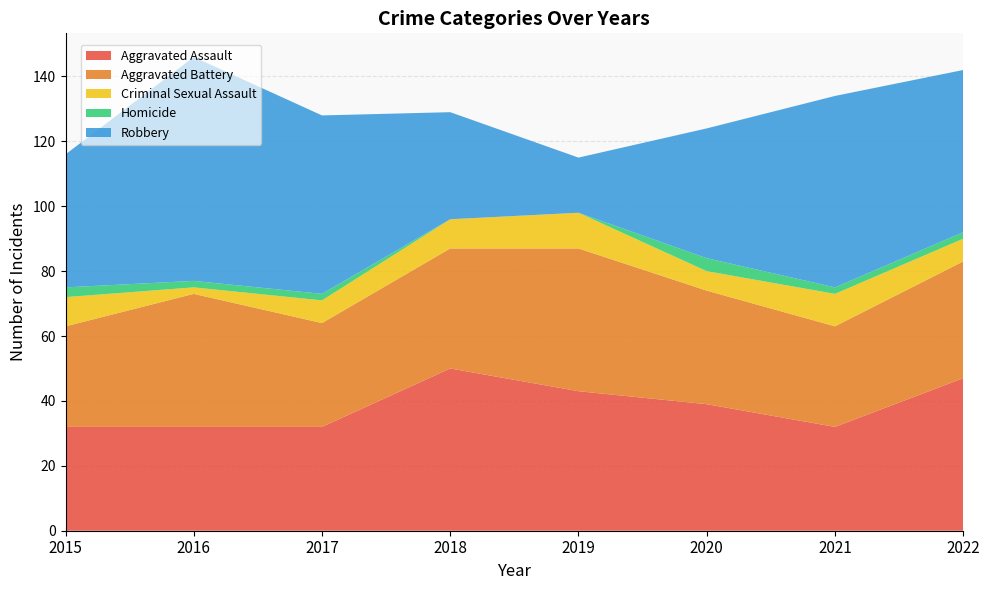

Reading right to left, what are all the values shown in this chart?

Aggravated Assault: 47	32	39	43	50	32	32	32
Aggravated Battery: 36	31	35	44	37	32	41	31
Criminal Sexual Assault: 7	10	6	11	9	7	2	9
Homicide: 2	2	4	0	0	2	2	3
Robbery: 50	59	40	17	33	55	69	41